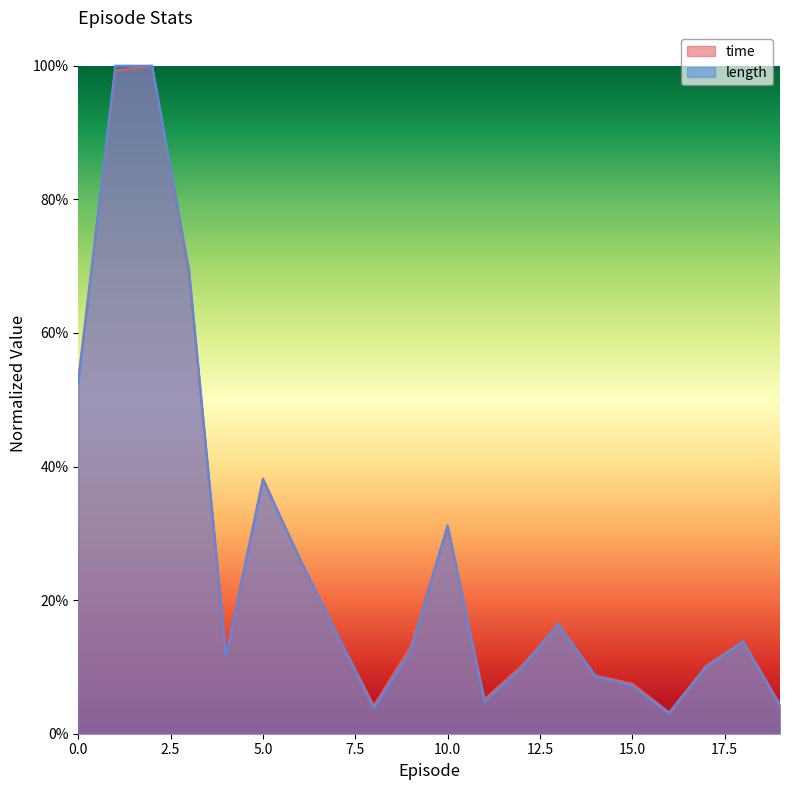

At which category is the sum across all series the highest?

2